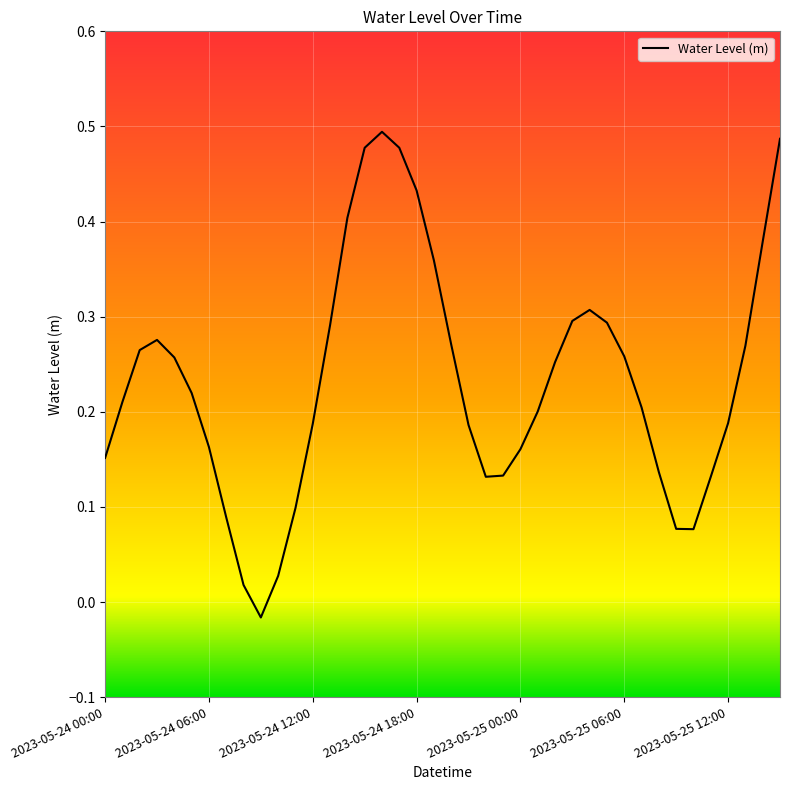

At which label does the data first exceed 0?

2023-05-24 00:00